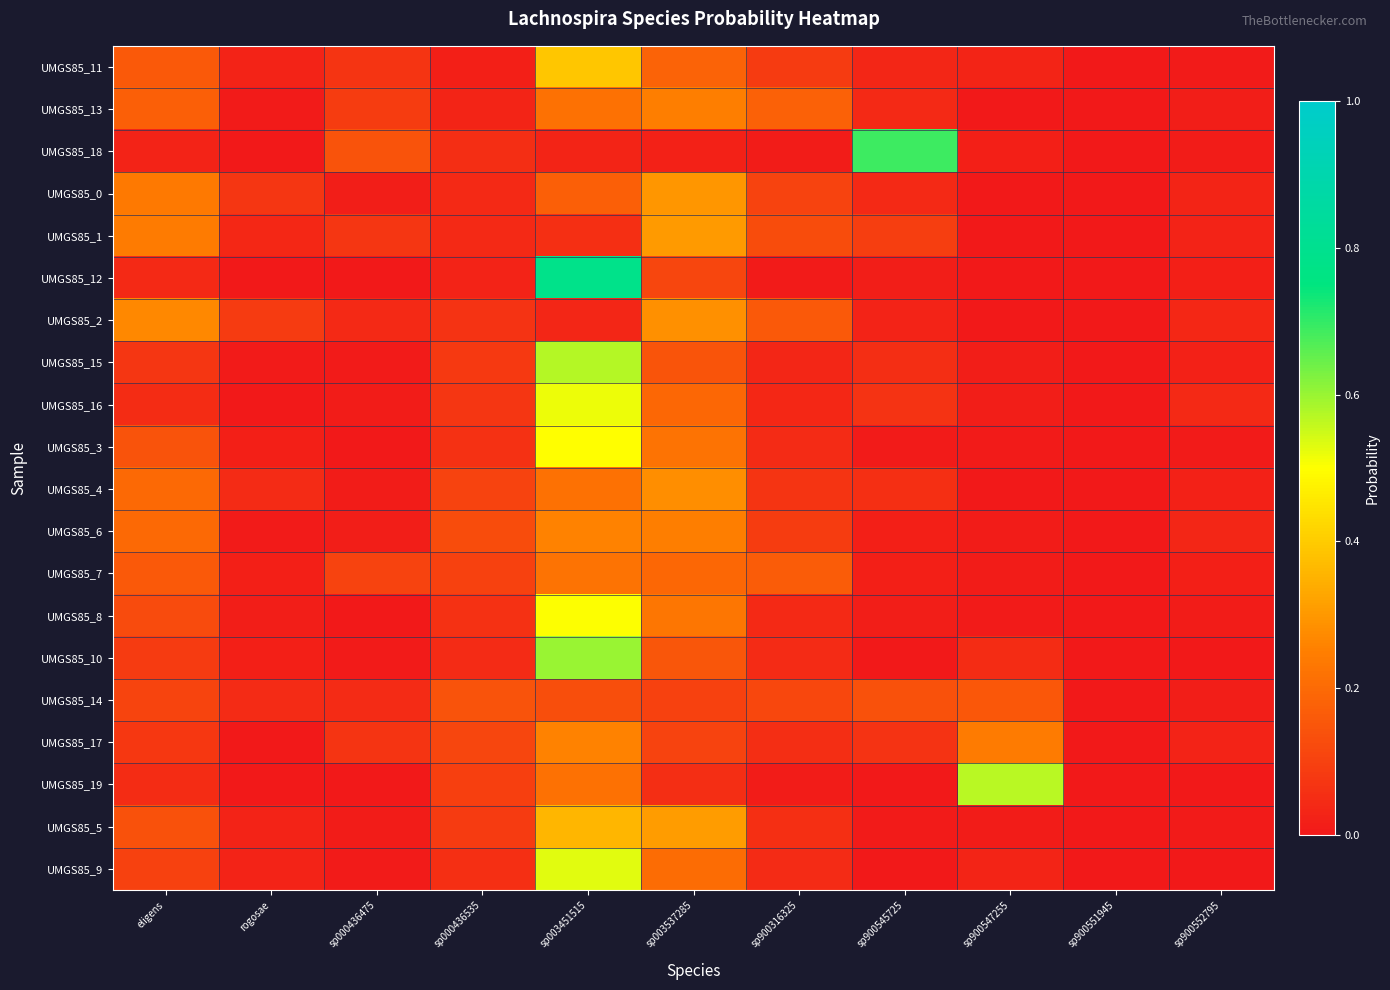

Rank the series at rogosae from lowest to highest value.

UMGS85_19, UMGS85_18, UMGS85_16, UMGS85_12, UMGS85_17, UMGS85_15, UMGS85_13, UMGS85_6, UMGS85_8, UMGS85_7, UMGS85_10, UMGS85_3, UMGS85_9, UMGS85_11, UMGS85_5, UMGS85_1, UMGS85_14, UMGS85_4, UMGS85_0, UMGS85_2